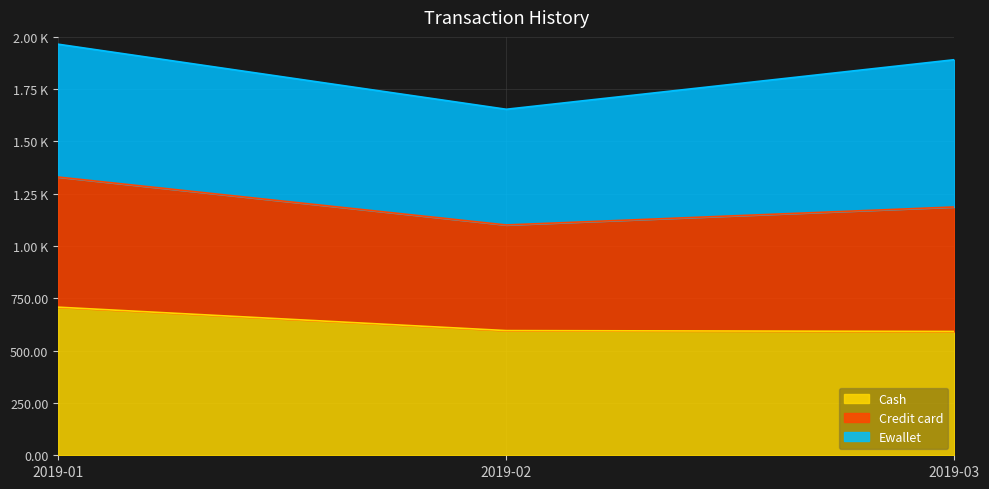

Which category has the highest value across all series?

2019-01